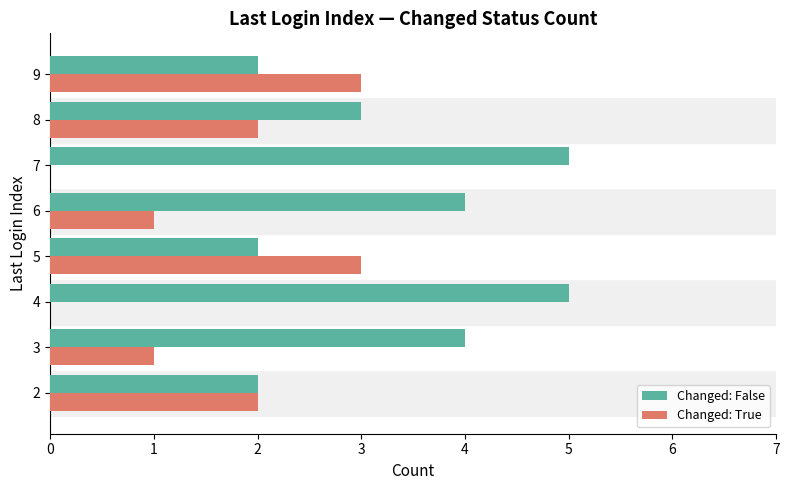

What is the spread (max minus min) of values at 3?

3